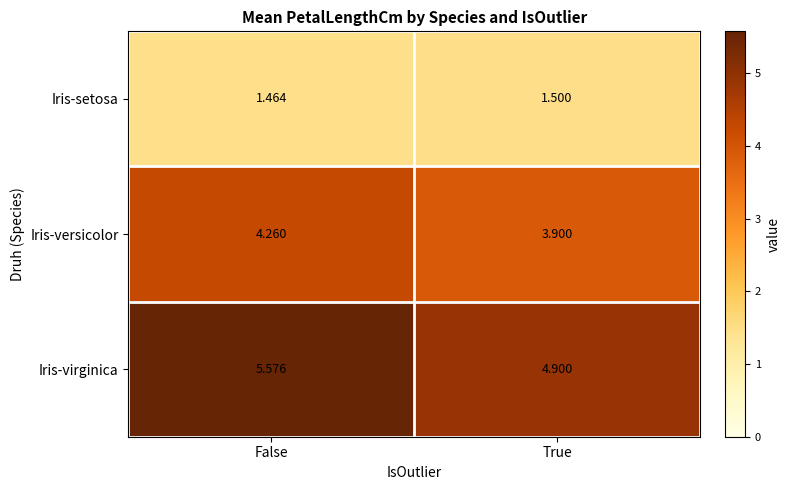

Rank the series at True from highest to lowest value.

Iris-virginica, Iris-versicolor, Iris-setosa